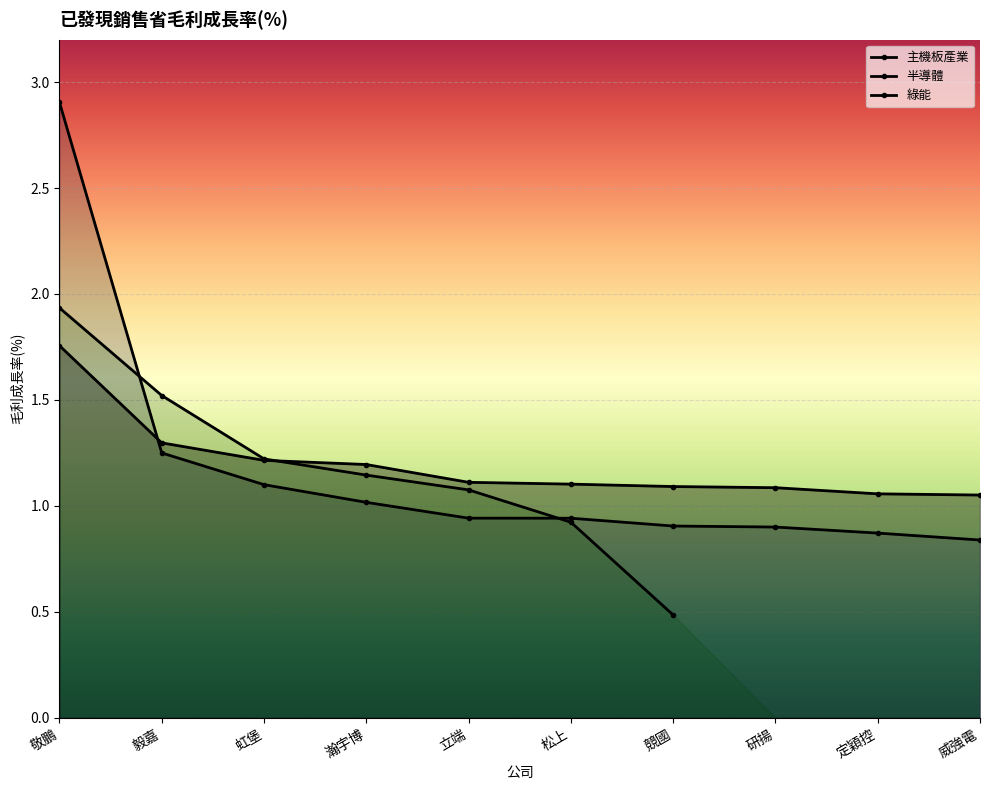

What is the minimum value shown in the chart?

0.8